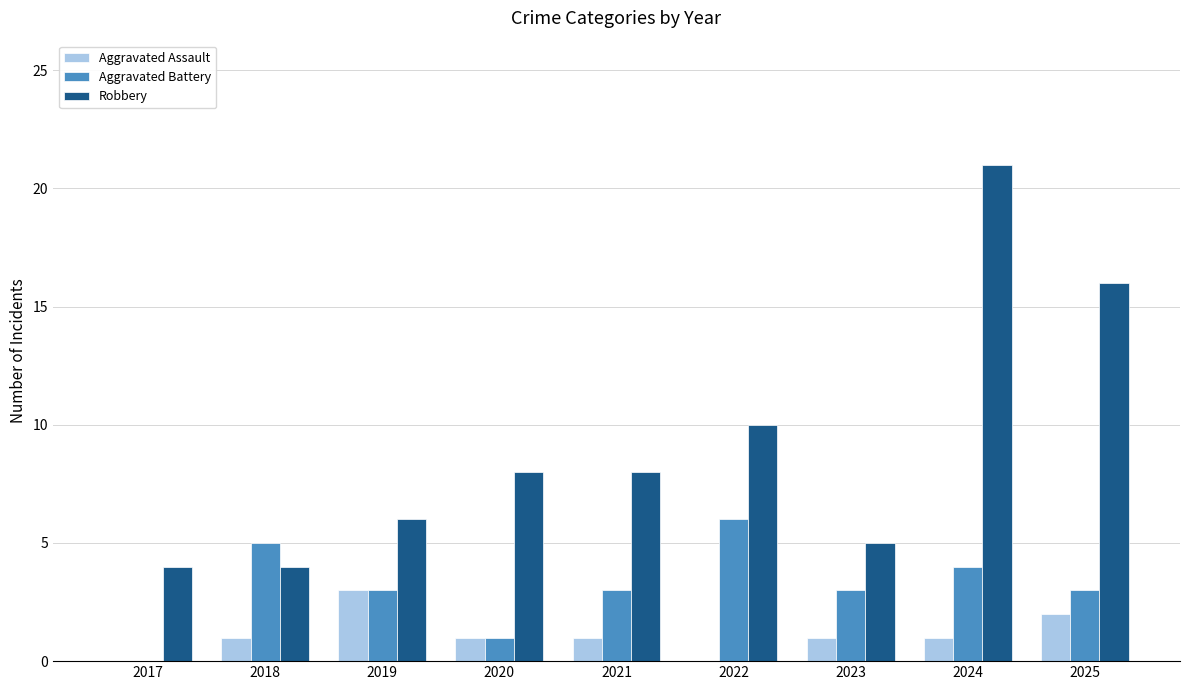

Which category has the highest value across all series?

2024